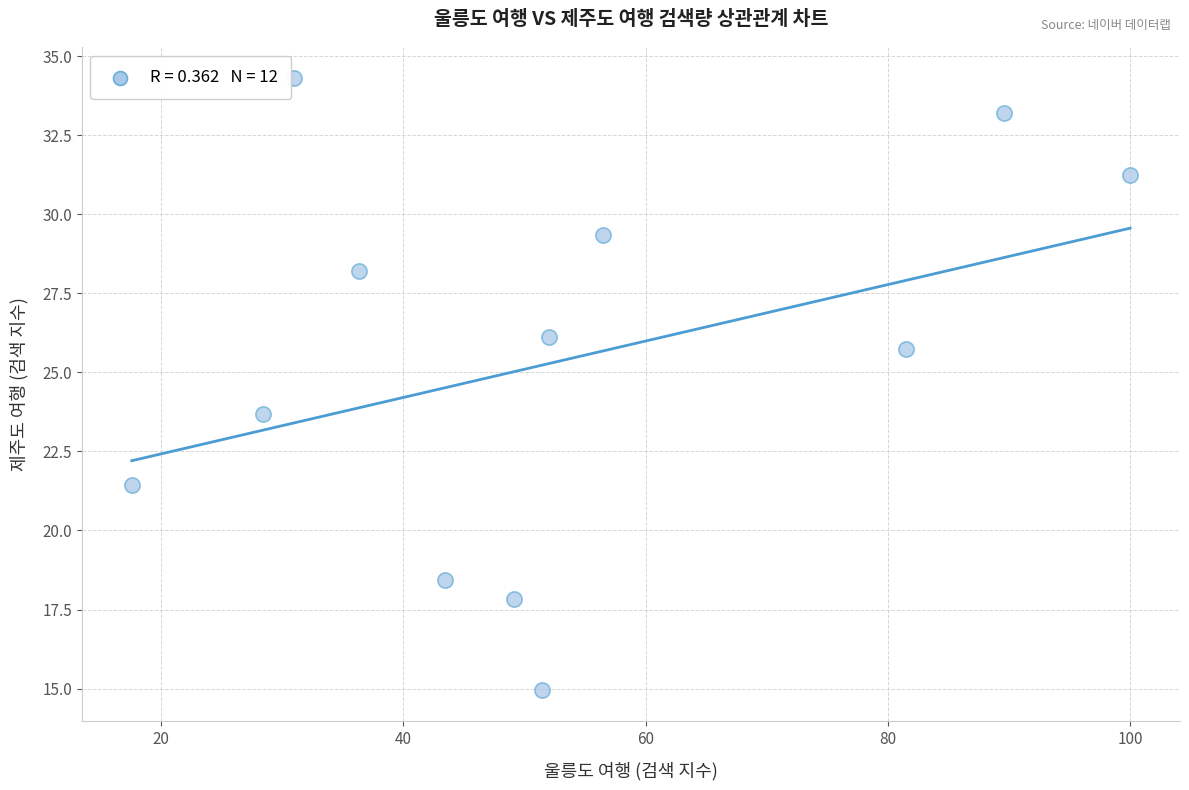

What Y value in the scatter plot is closest to 24?

23.7